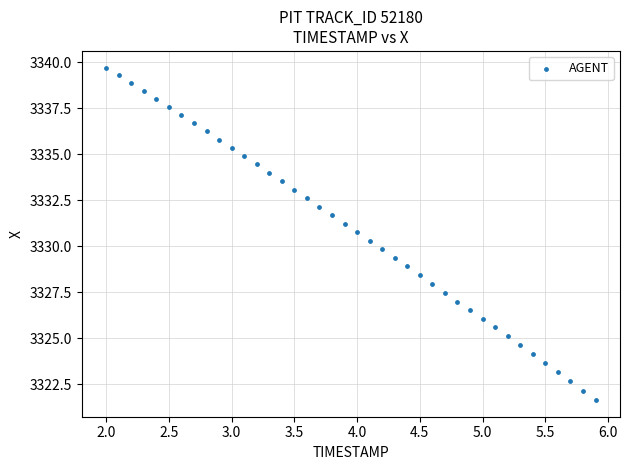

What is the range of Y values (max minus min)?

18.1